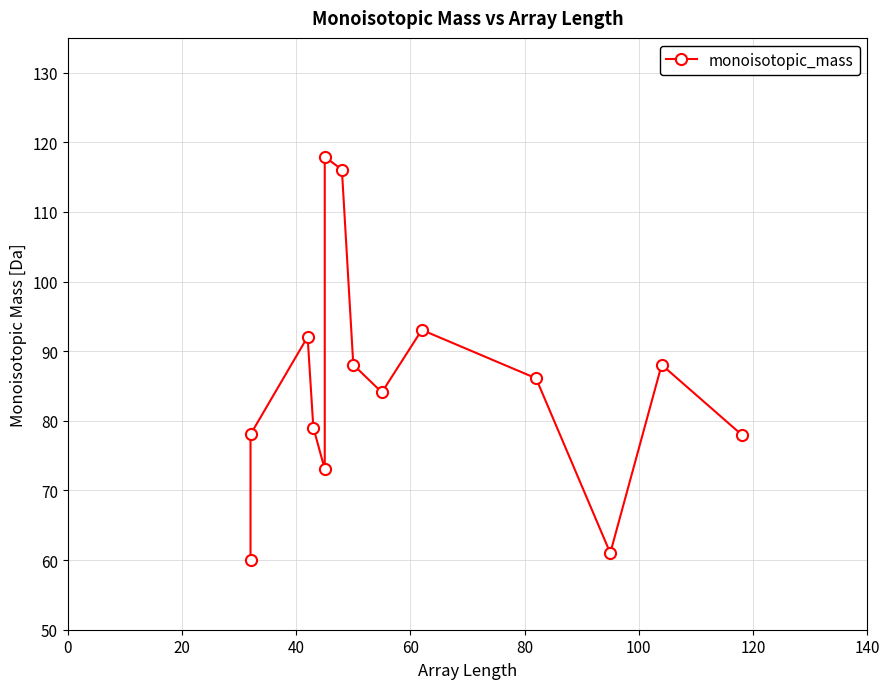

What is the minimum value shown in the chart?

60.1